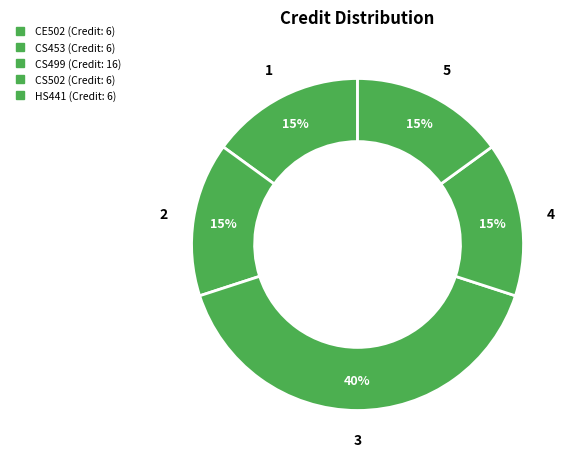

What percentage do CE502 and CS502 together represent?

30.0%